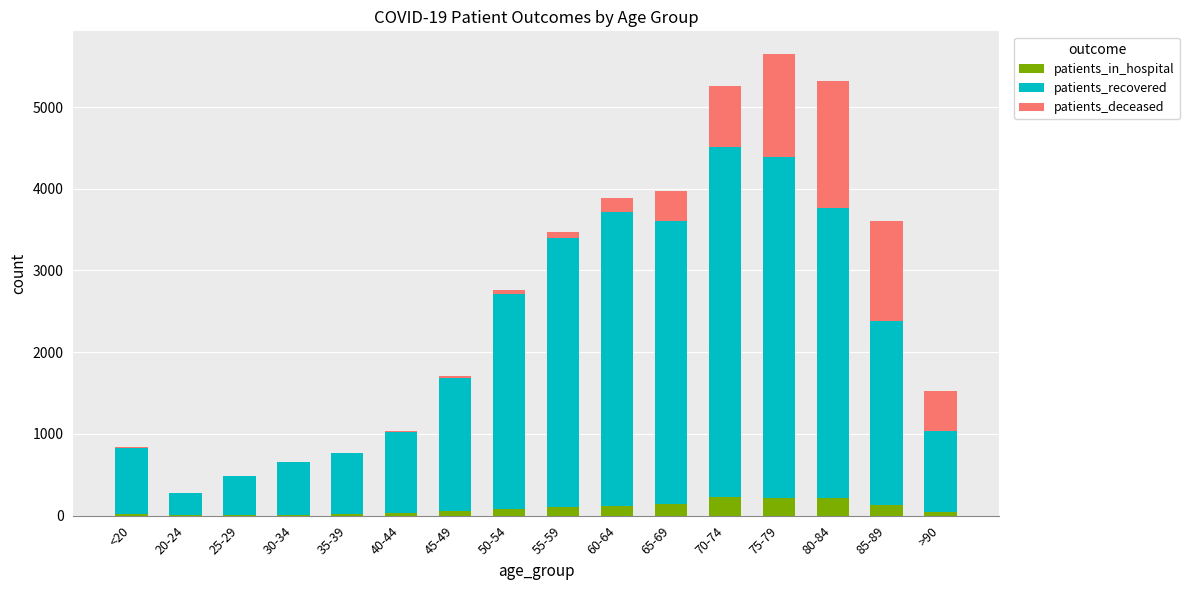

Does the chart contain stacked bars?

Yes